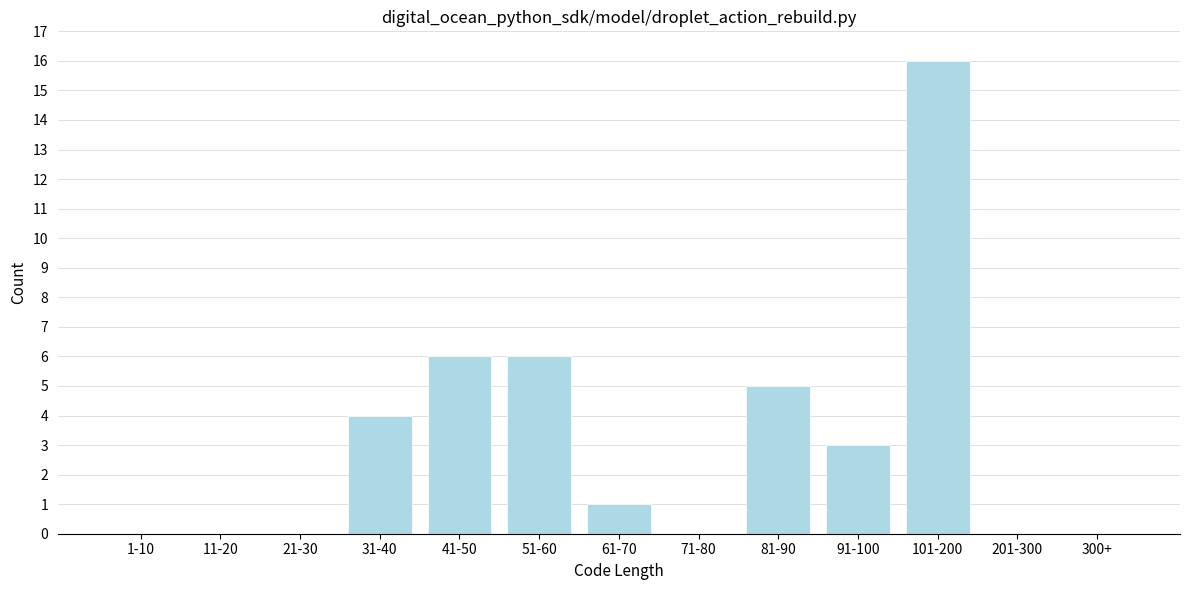

Reading left to right, transcribe all the data shown in this chart.

1-10=0	11-20=0	21-30=0	31-40=4	41-50=6	51-60=6	61-70=1	71-80=0	81-90=5	91-100=3	101-200=16	201-300=0	300+=0